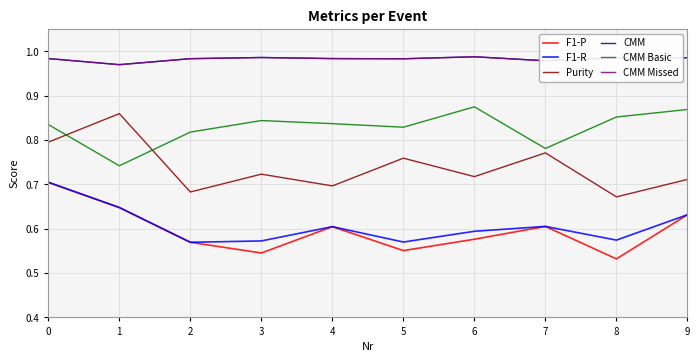

Is the value of CMM Basic at 5 greater than the value of CMM at 5?

No